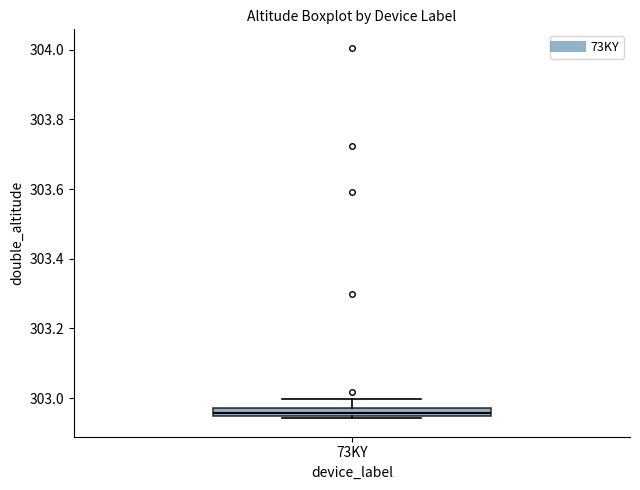

Where is the upper edge of the box for 73KY on the y-axis? The values are not printed on the chart, so give them approximately, as read against the axis.

302.98